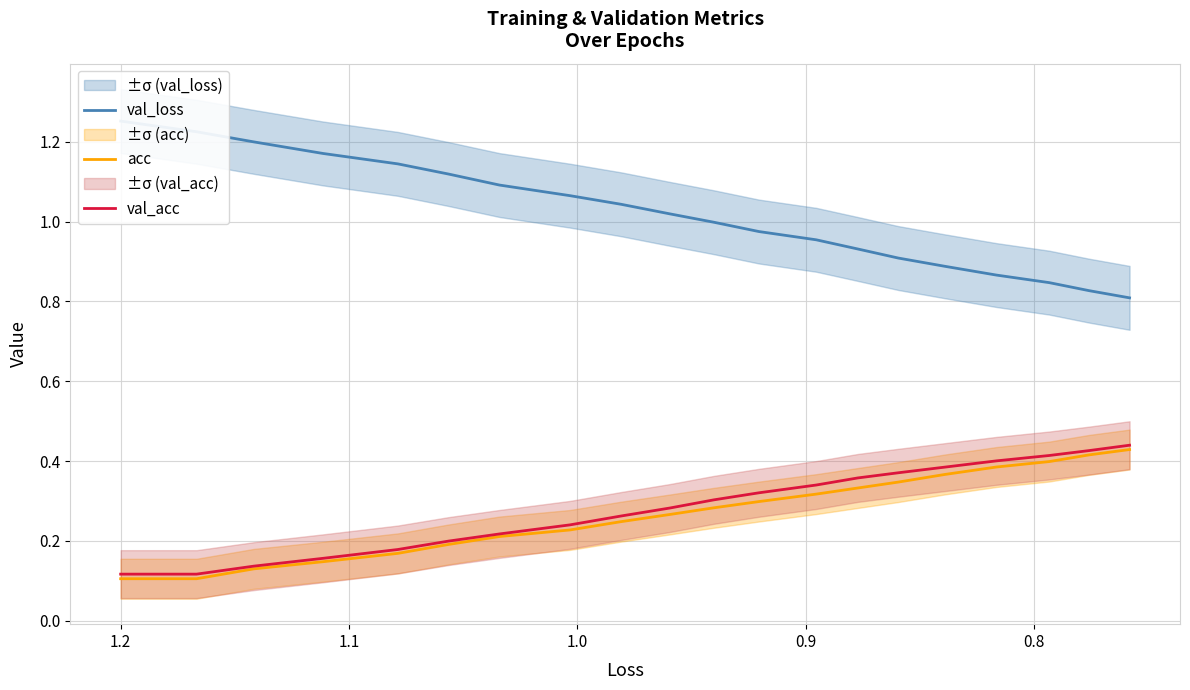

Does the chart have visible grid lines?

Yes